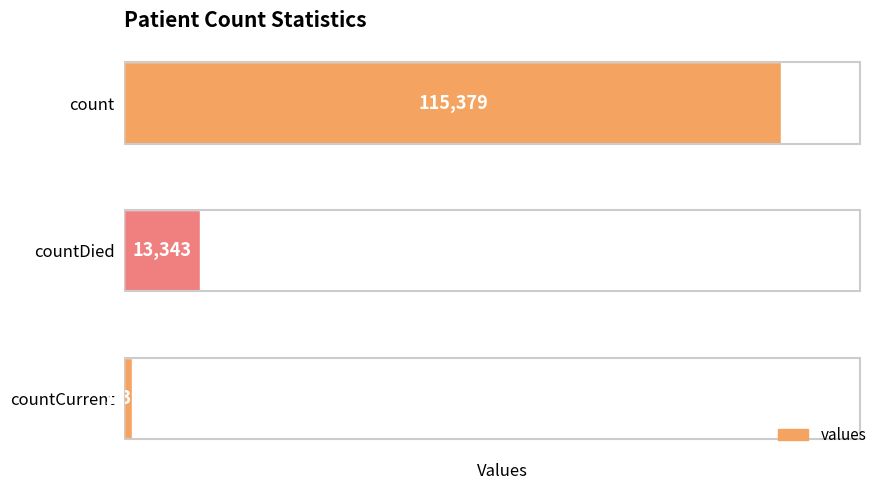

The value at count is 66934. True or false?

False